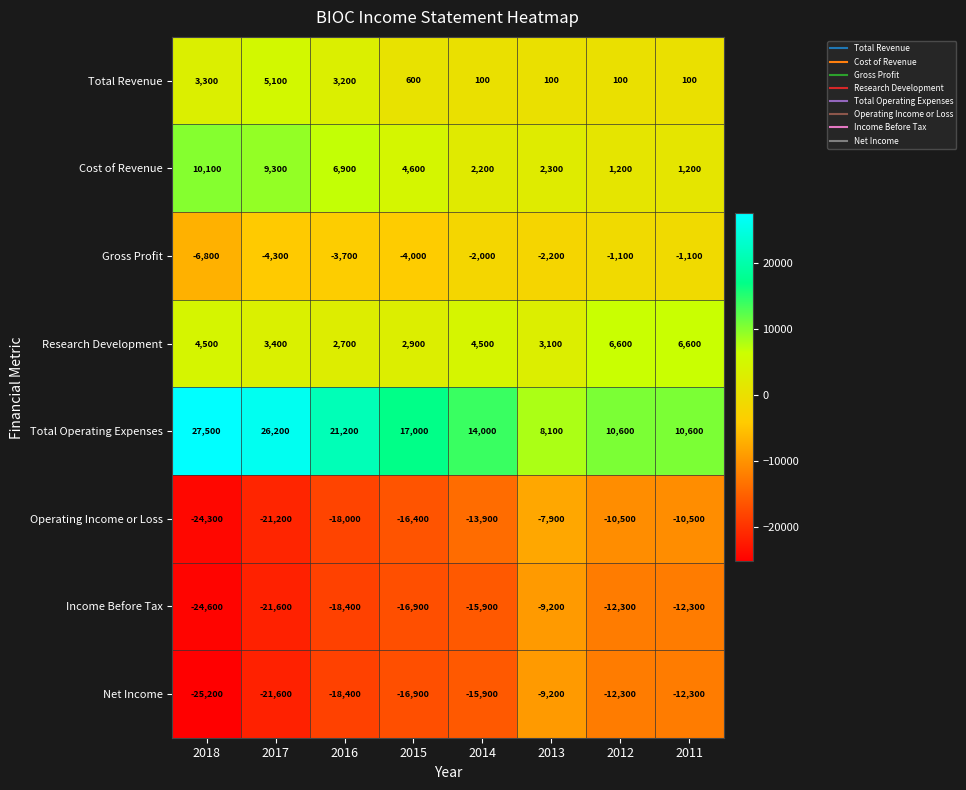

What is the sum of the Net Income values at 2018 and 2016?

-43600